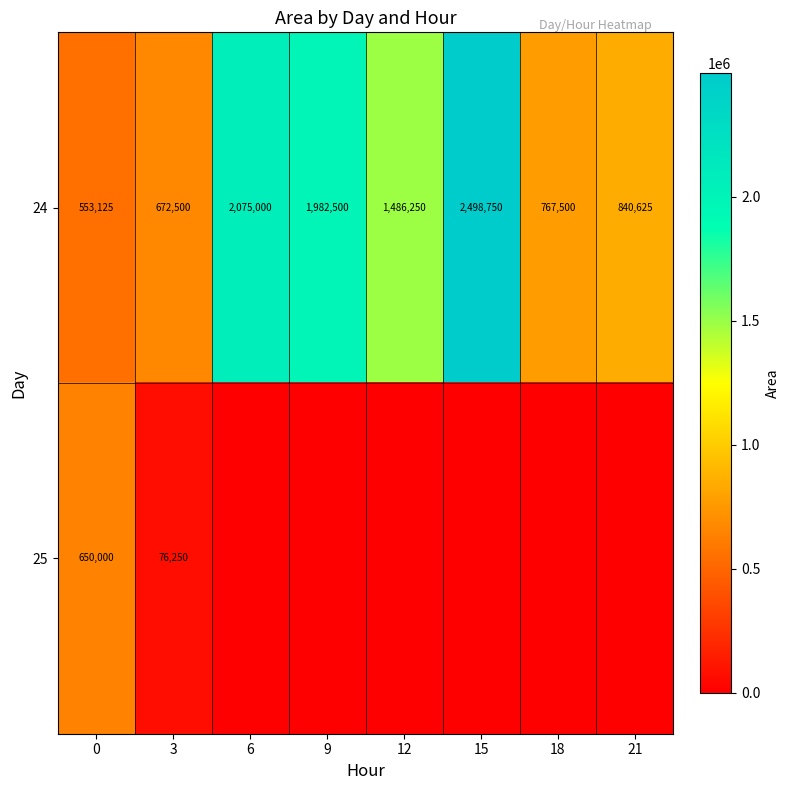

What is the total value across all series at 12?

1486250